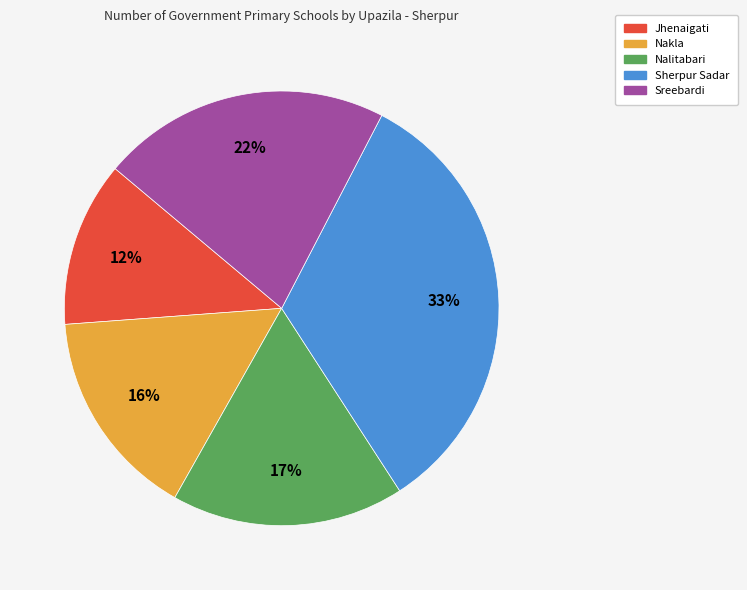

To the nearest percent, what is the average slice percentage?

20%